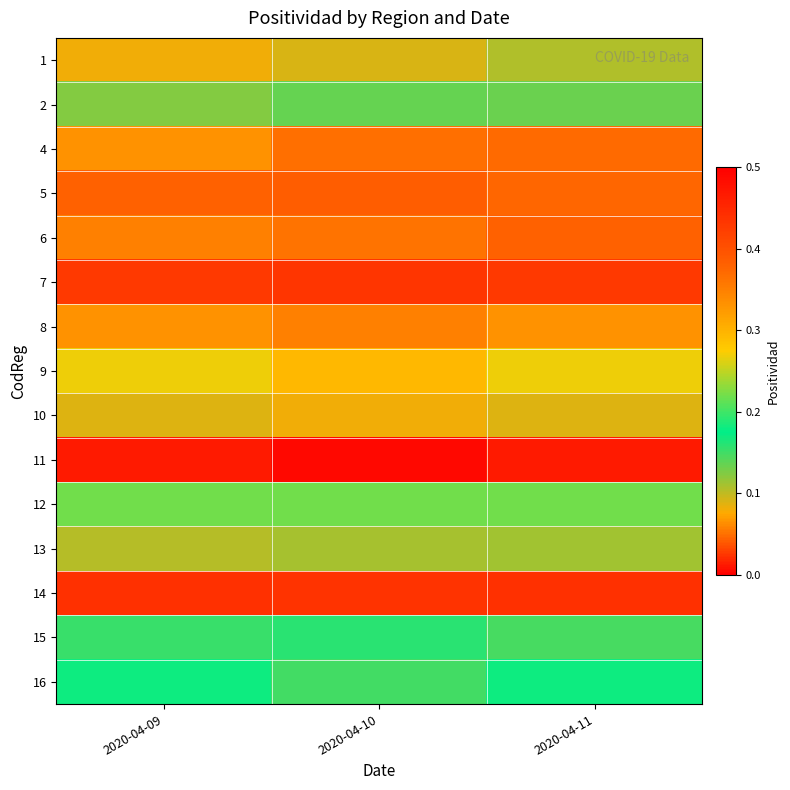

At 2020-04-09, list the series in order from smallest to largest.

11, 7, 5, 6, 4, 8, 1, 10, 13, 2, 15, 16, 12, 9, 14